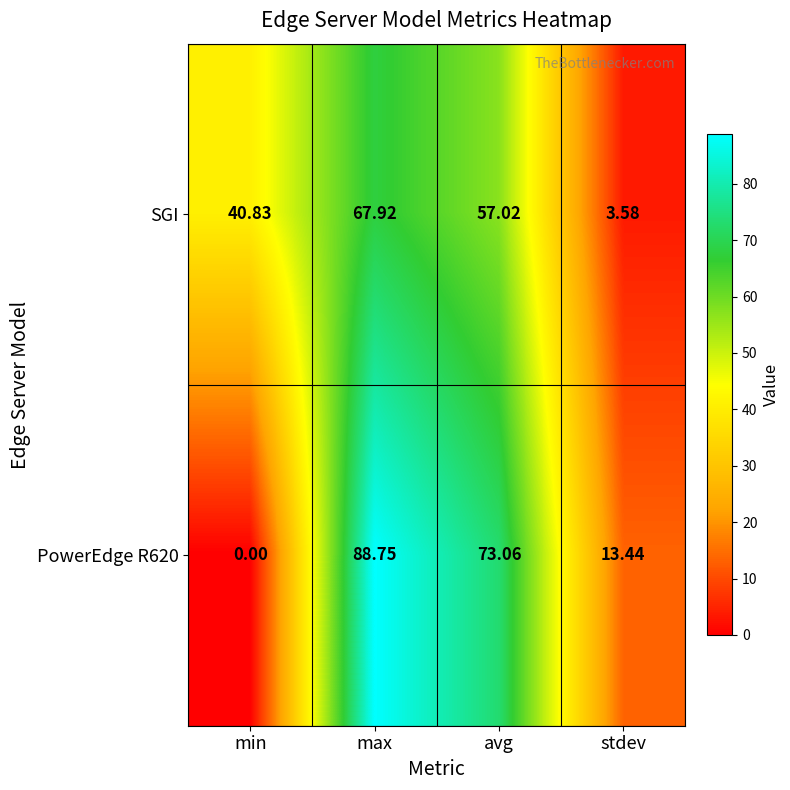

Rank the categories by PowerEdge R620 value from highest to lowest.

max, avg, stdev, min